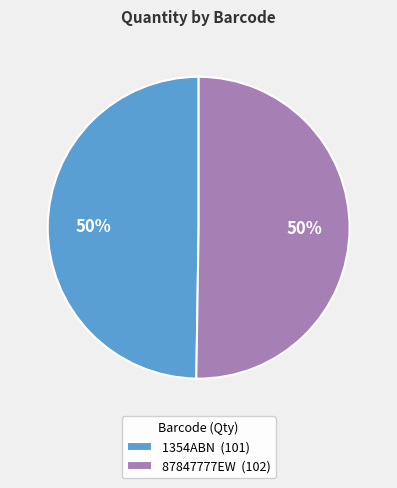

What percentage is the 1354ABN (101) slice, to the nearest percent?

50%